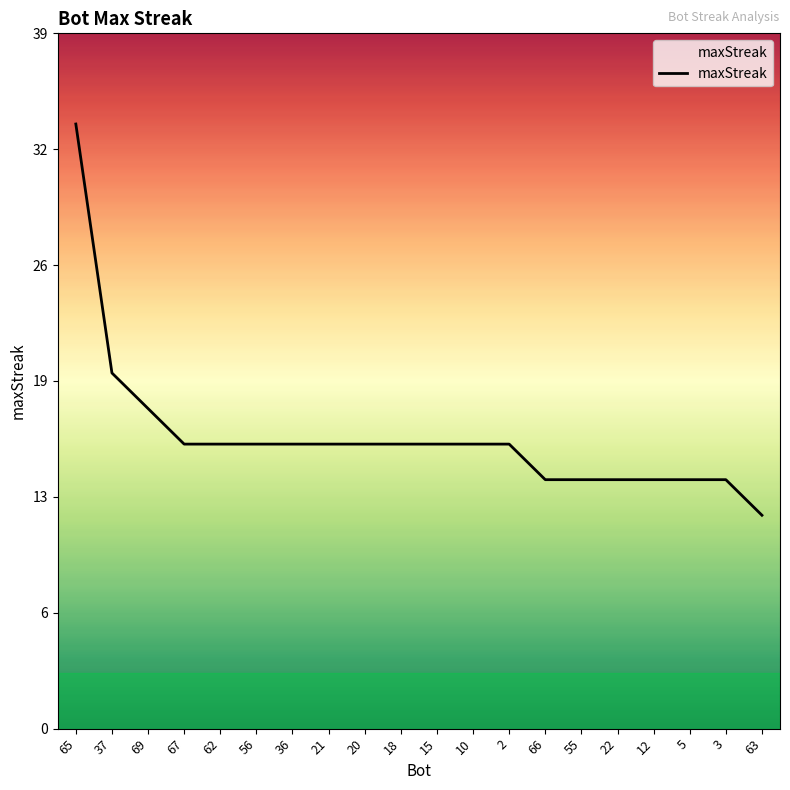

Is this an area chart (filled region under the line)?

Yes